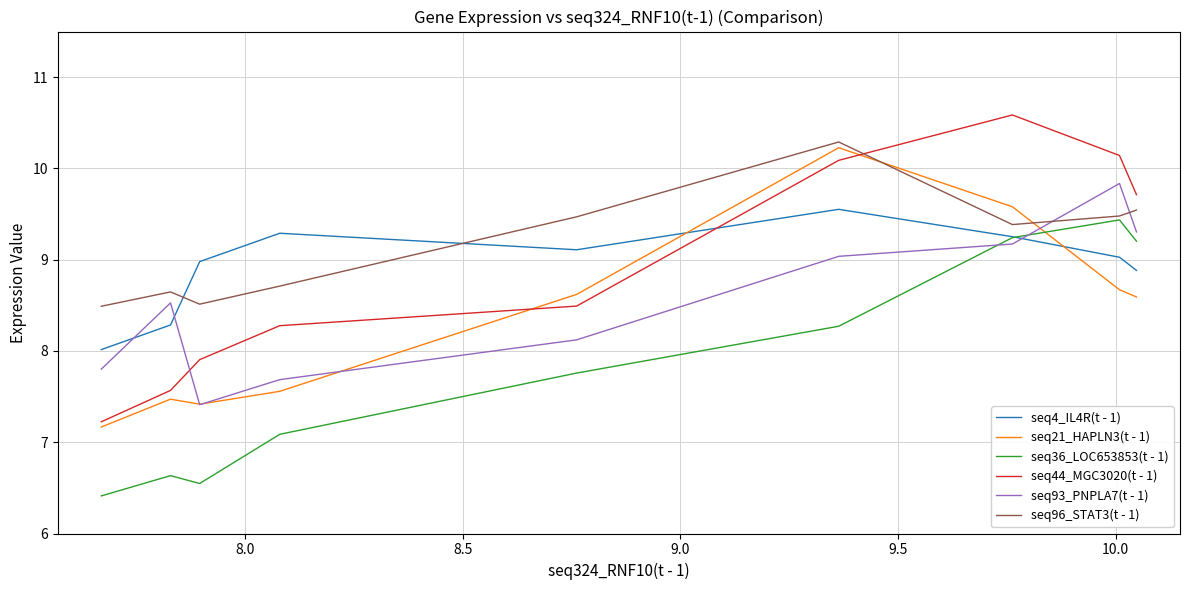

How many interior local peaks does the seq4_IL4R(t - 1) series have?

2